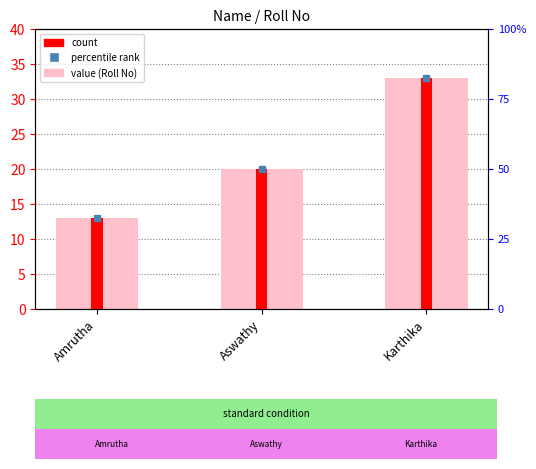

Reading left to right, extract all data points from this chart.

Roll No: 13	20	33
count: 13	20	33